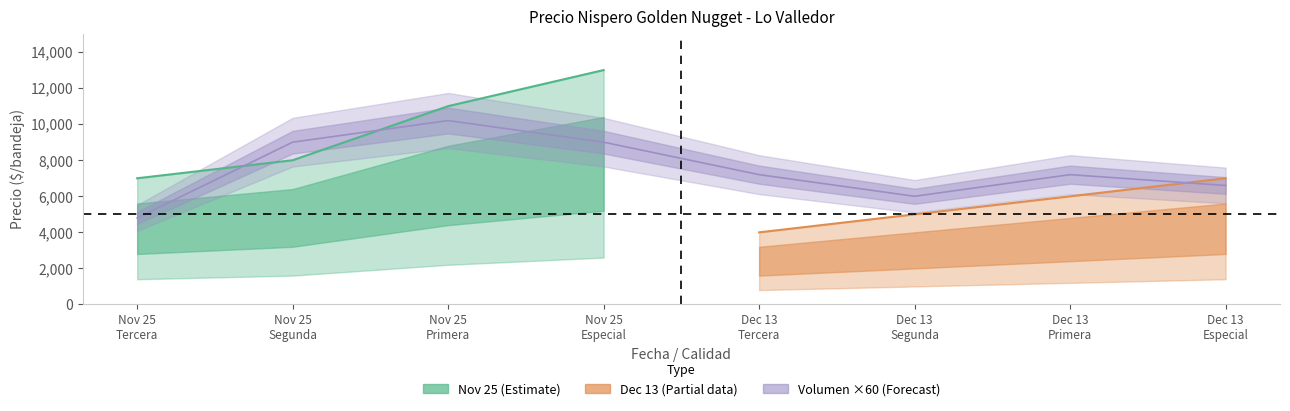

What is the difference between the maximum and minimum values in the Precio minimo series?

9000